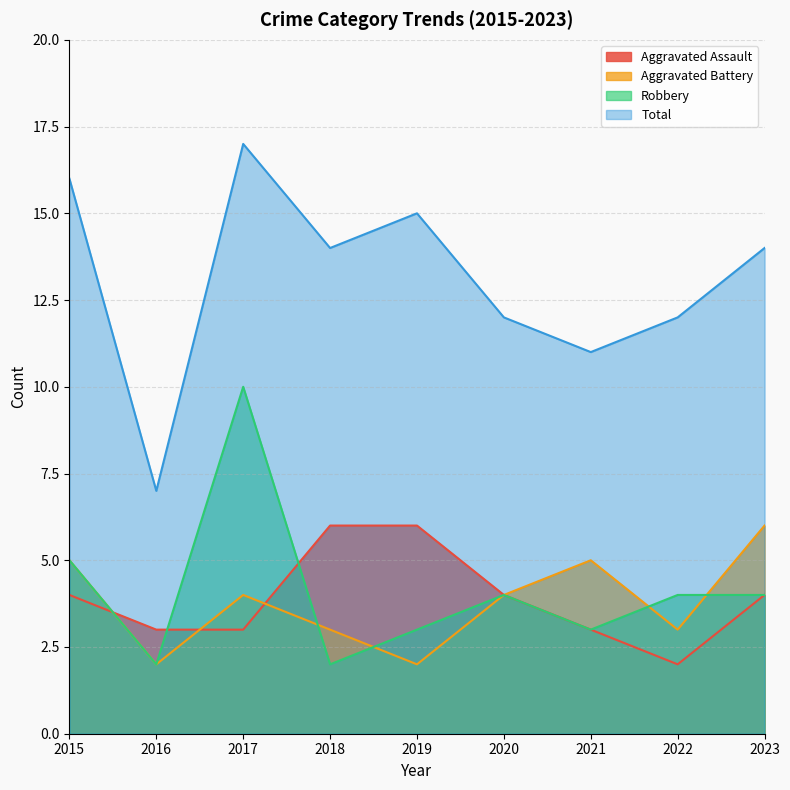

Which series has the widest spread of values?

Total